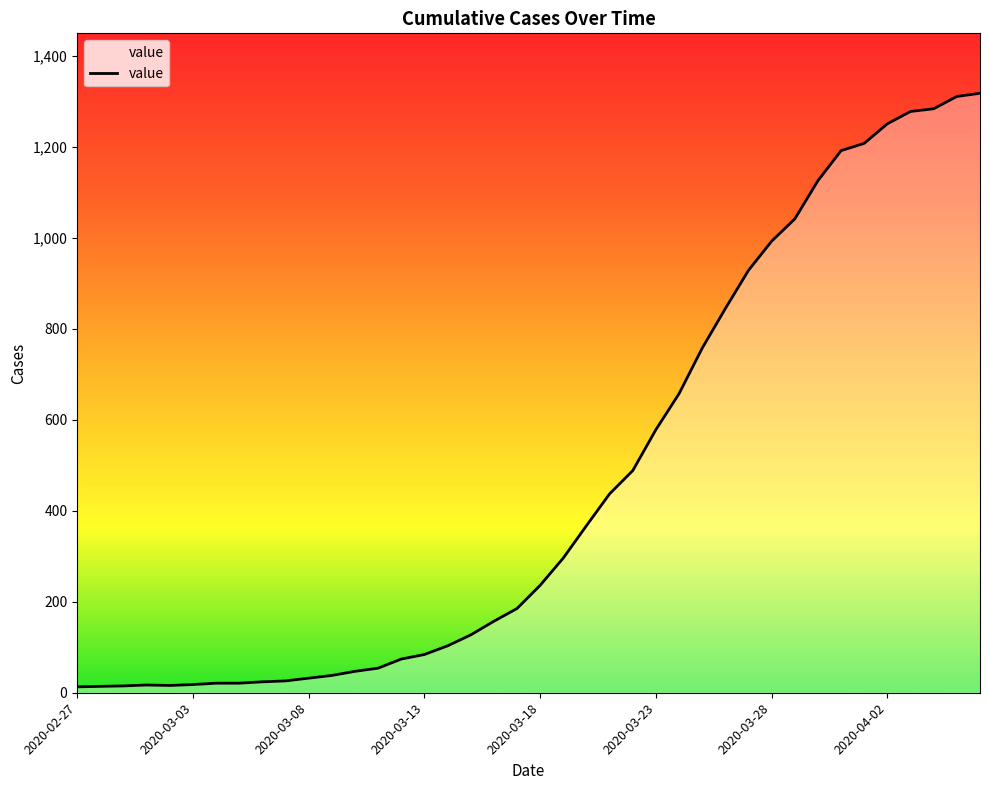

What is the difference between the maximum and minimum values?

1304